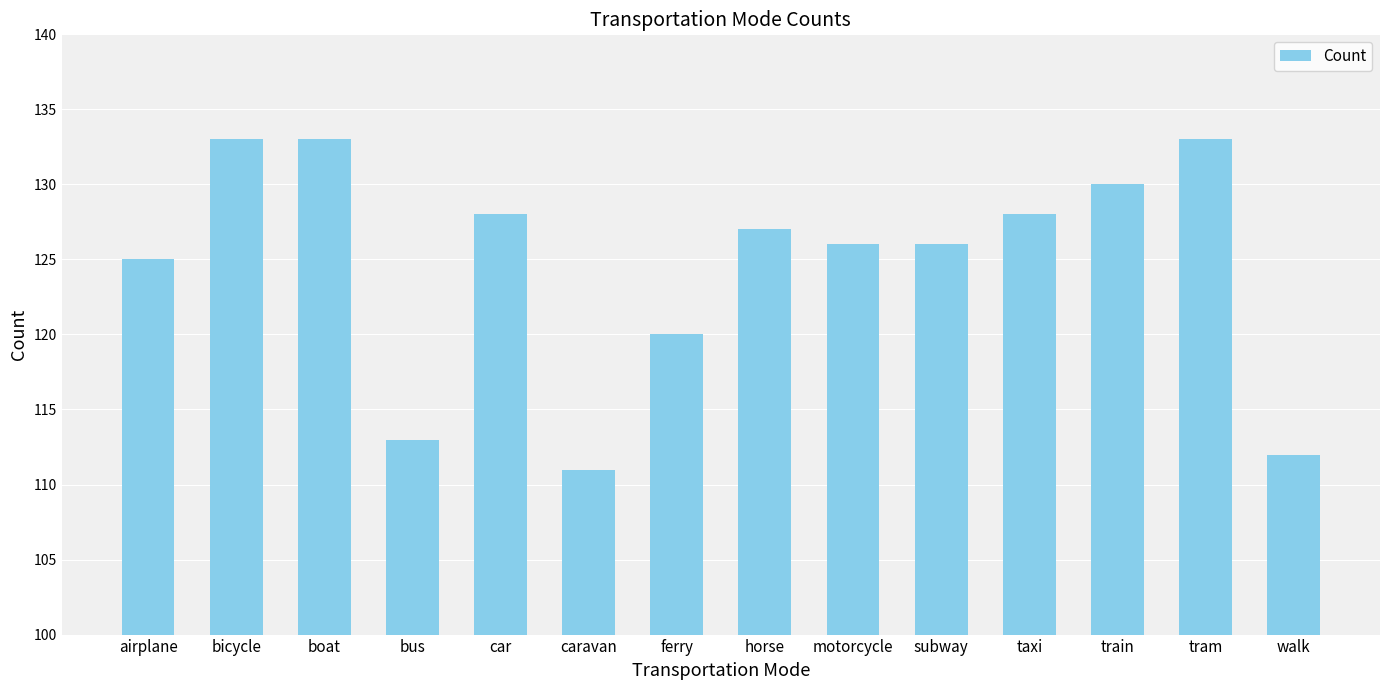

What is the smallest value displayed?

111